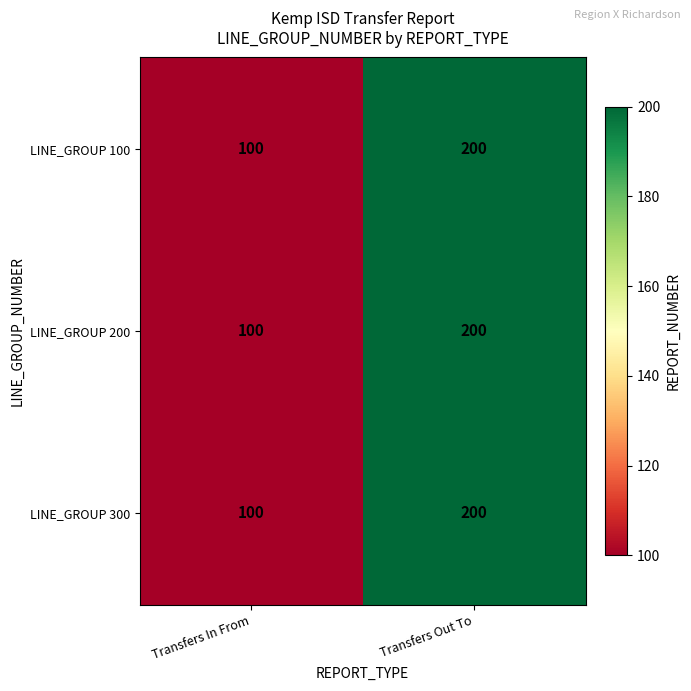

The value of LINE_GROUP 200 at Transfers In From is 55. True or false?

False